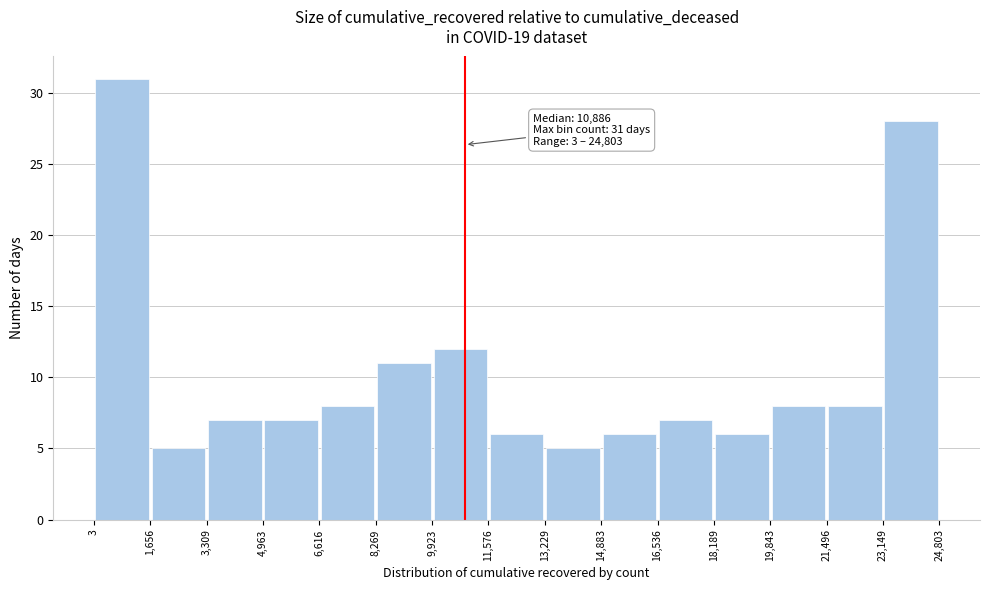

Which range on the x-axis has the tallest bar?

3 to 1,656